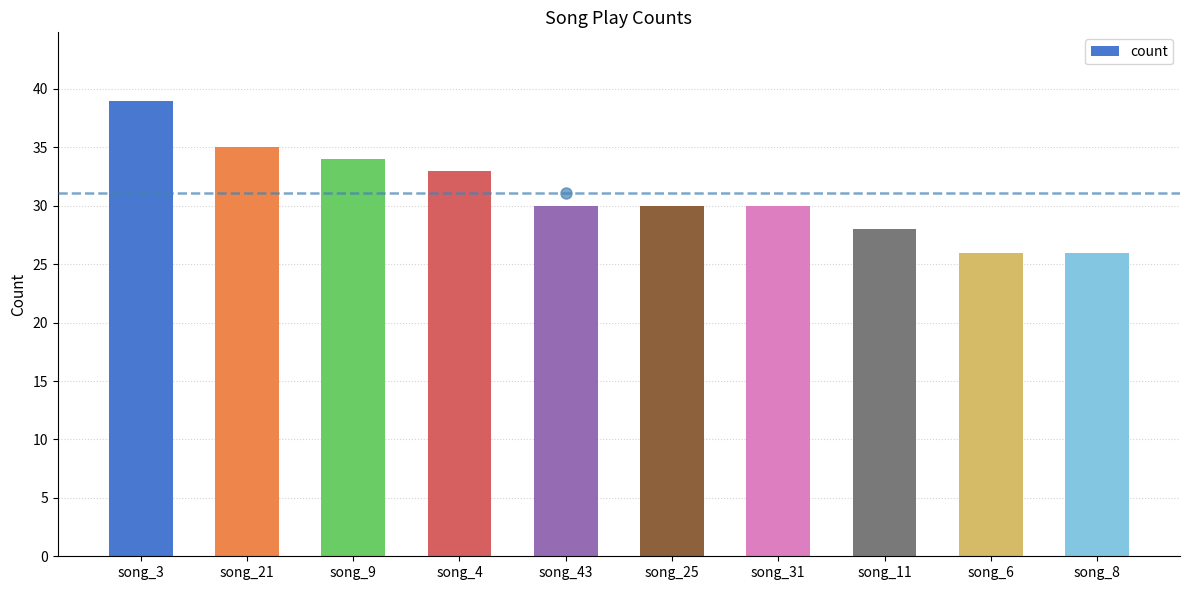

What is the change in value from song_21 to song_31?

-5